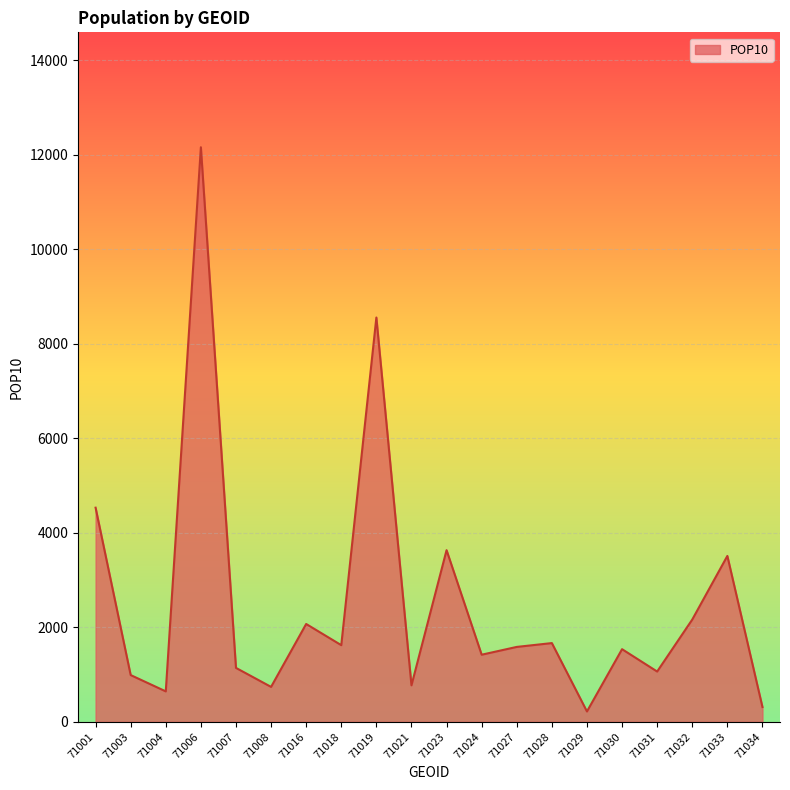

What is the smallest value displayed?

219